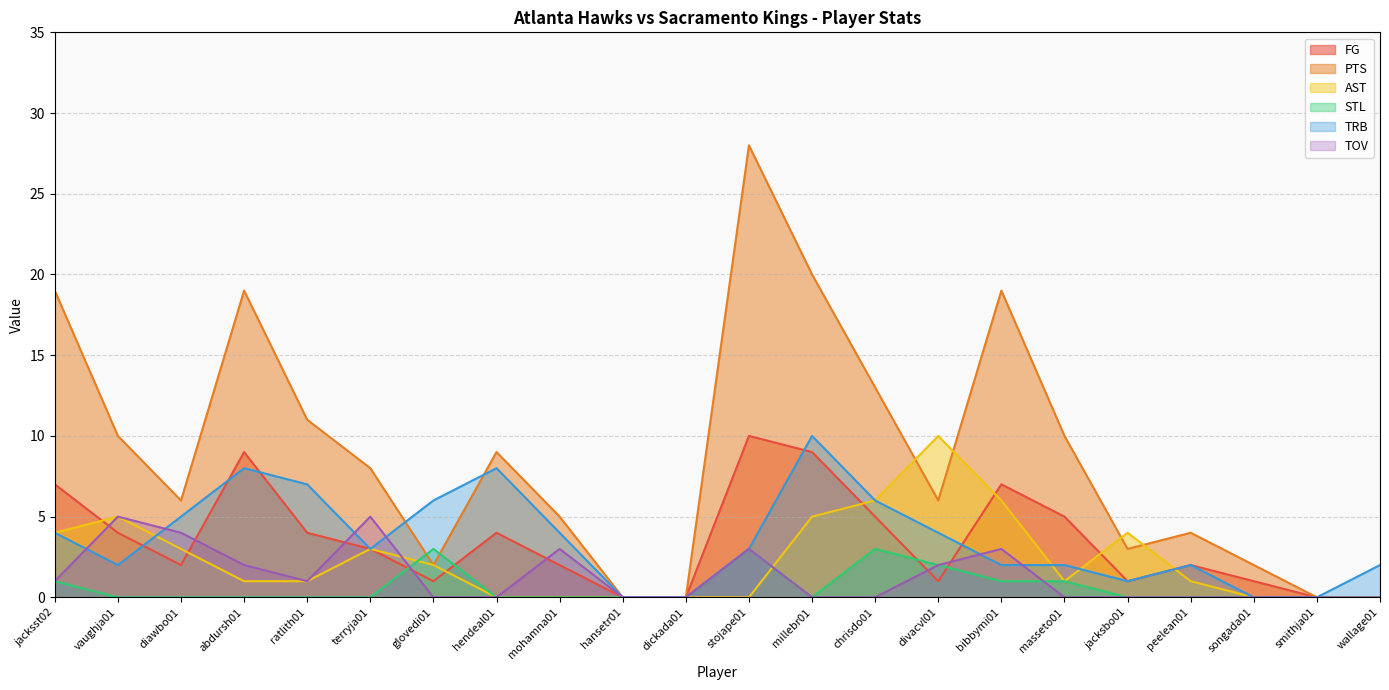

At stojape01, list the series in order from largest to smallest.

PTS, FG, STL, TRB, TOV, AST